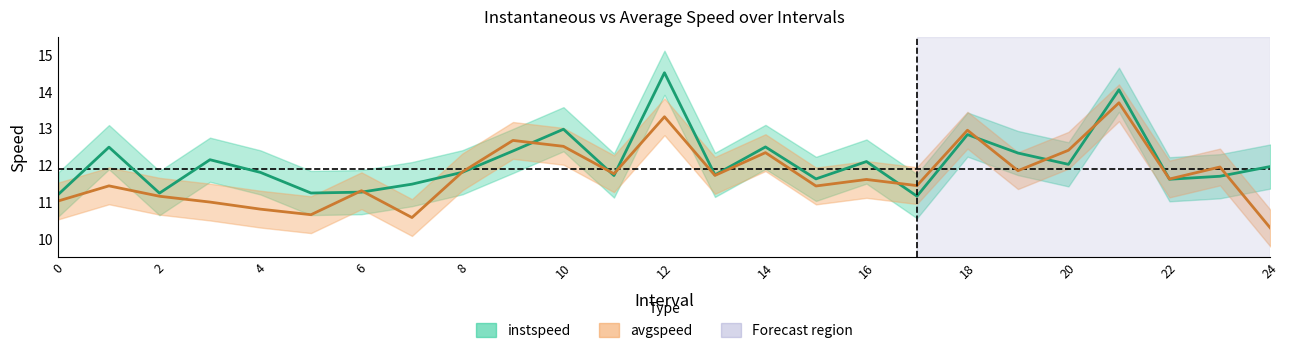

How many lines are shown in the chart?

2